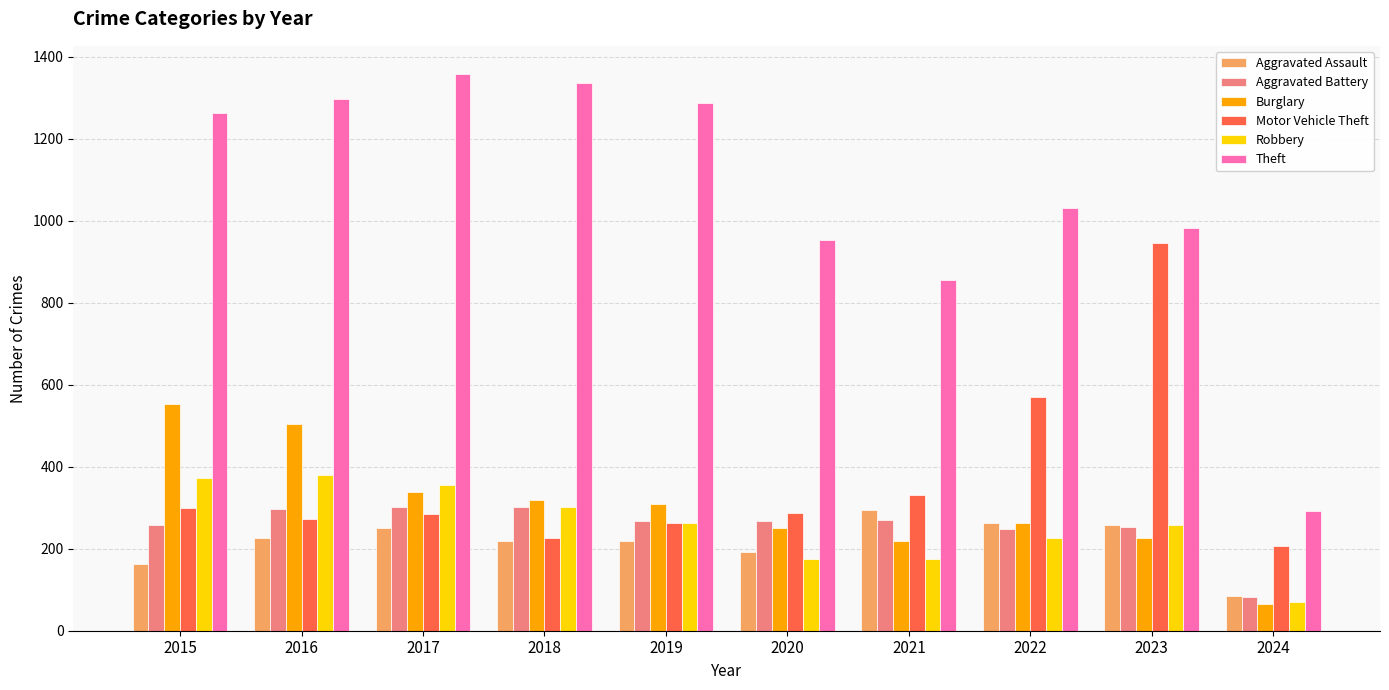

Is the value of Robbery at 2021 greater than the value of Aggravated Battery at 2024?

Yes